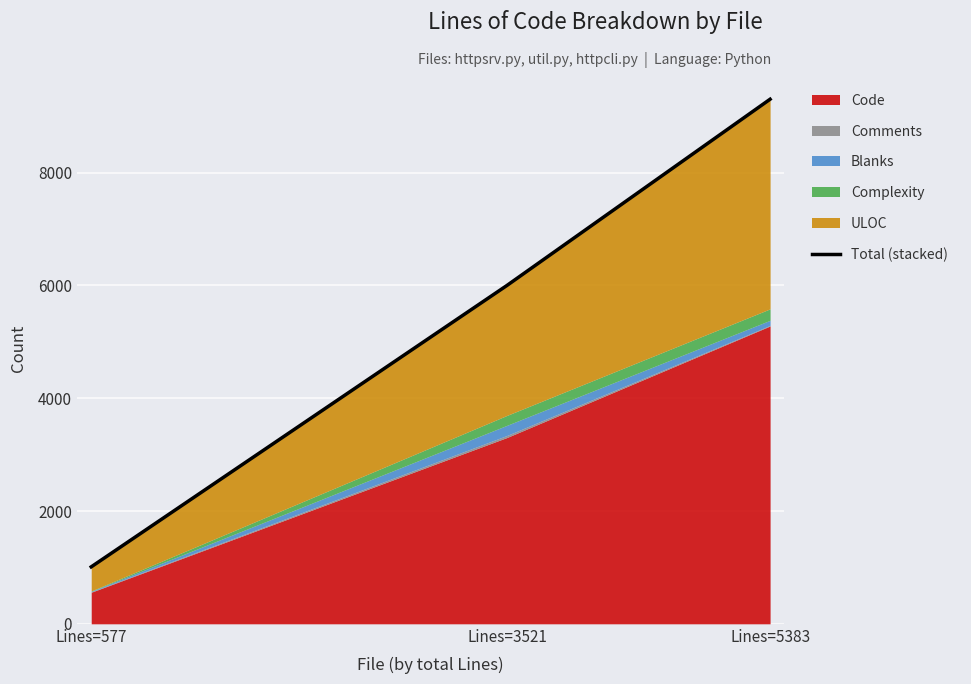

What is the average value?

5438